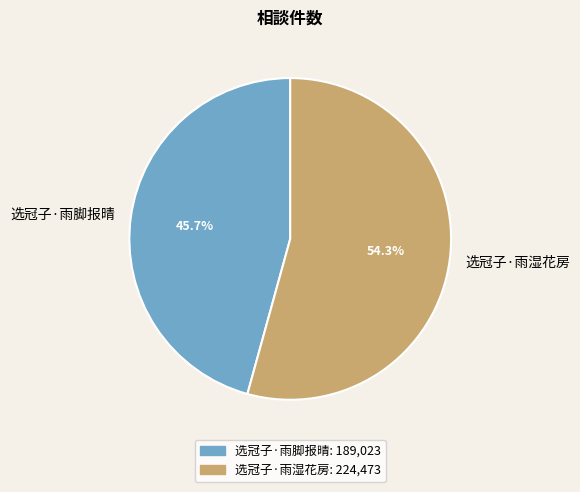

What is the majority slice?

选冠子·雨湿花房